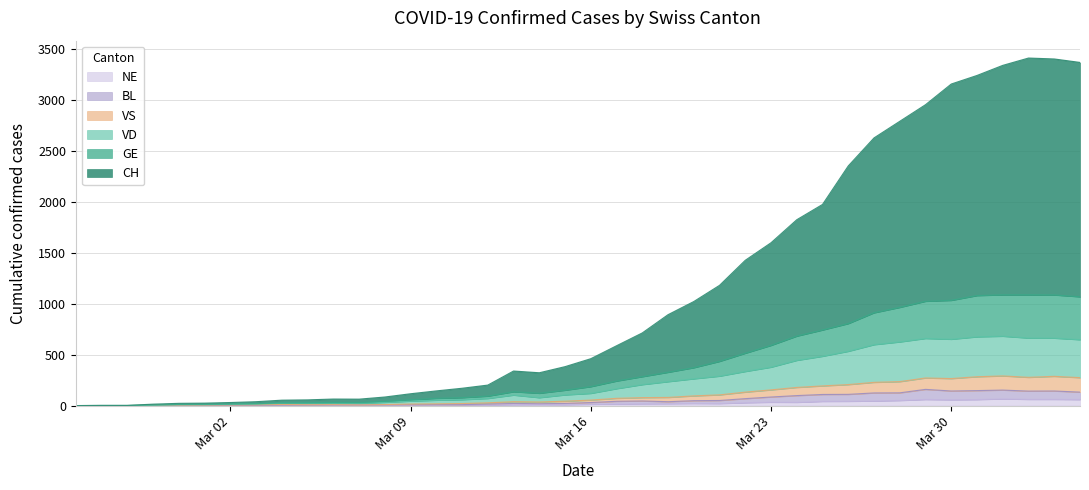

True or false: CH has more than 2 points higher than both neighbors.

True